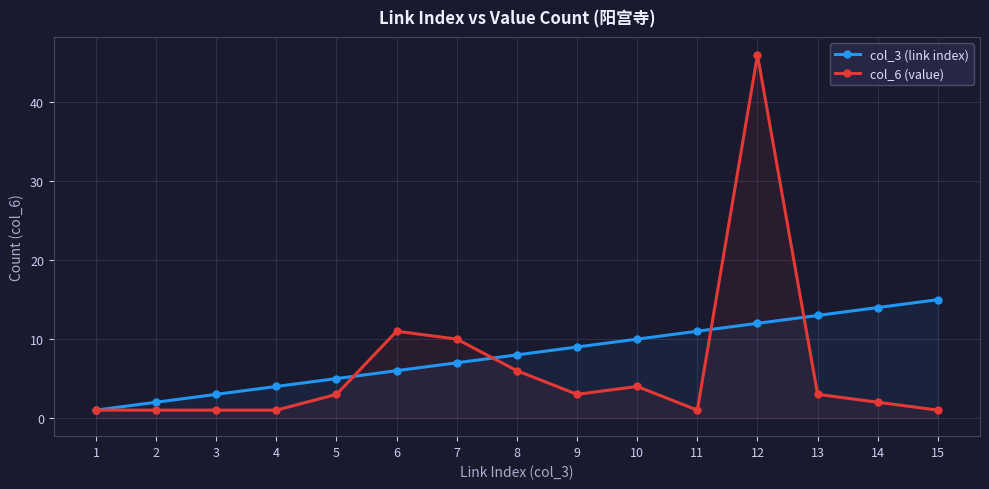

What is the average value of the col_6 (value) series?

6